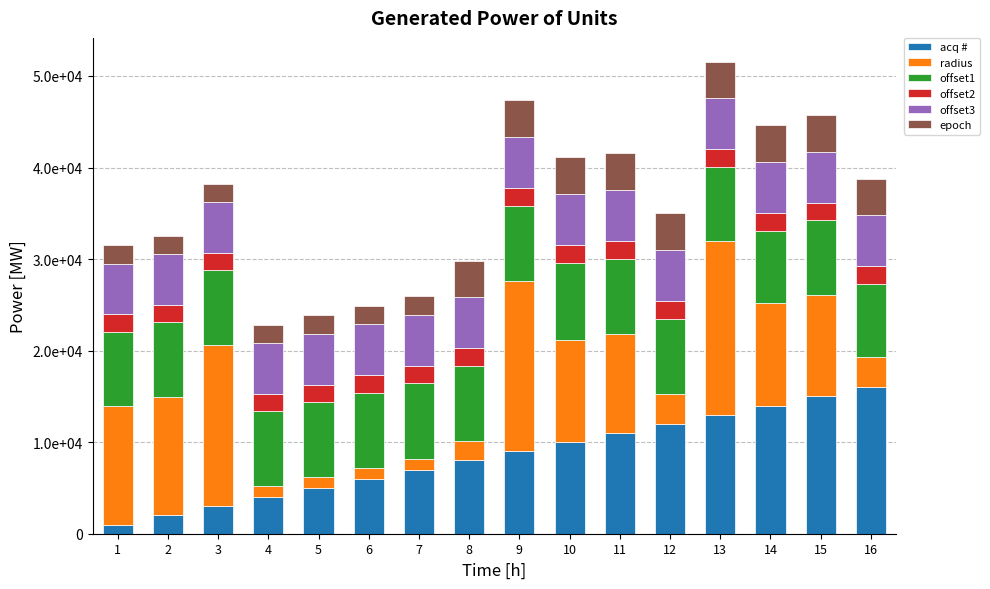

Where is offset3 nearest to the value 5574?

8